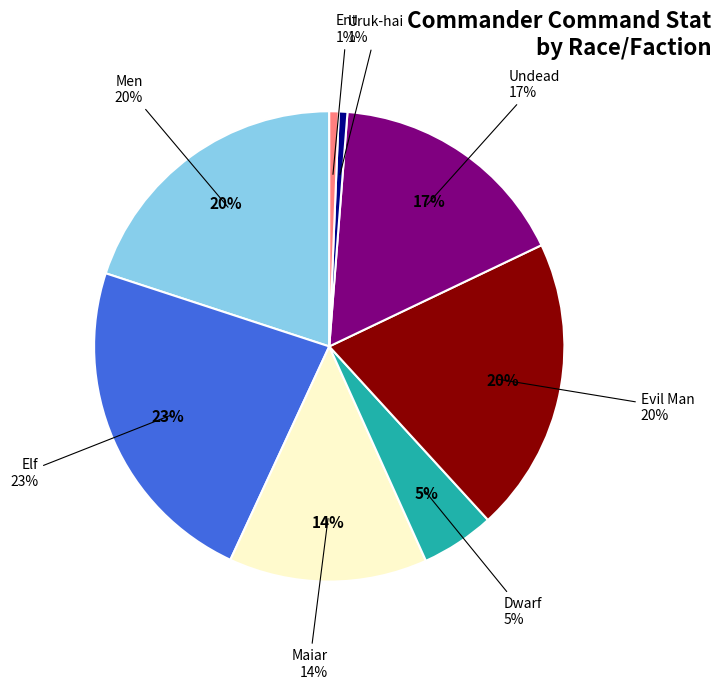

How many slices are in this pie chart?

8